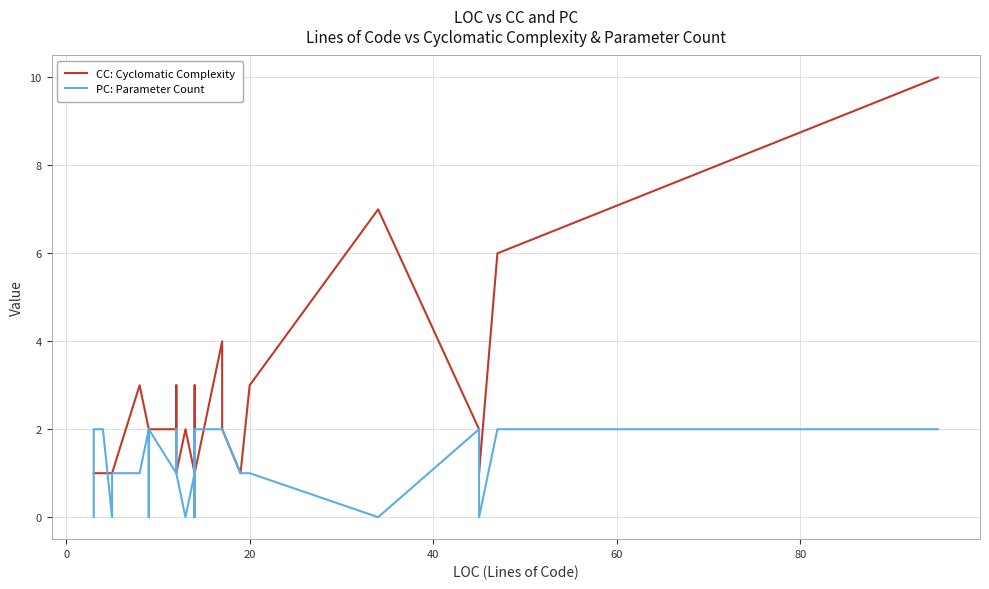

How many interior local peaks does the CC: Cyclomatic Complexity series have?

5